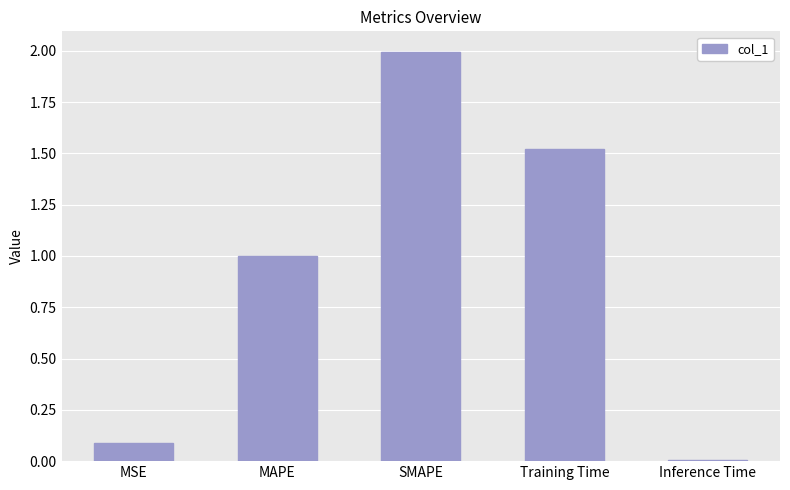

What is the value of the 1st bar from the left?

0.1